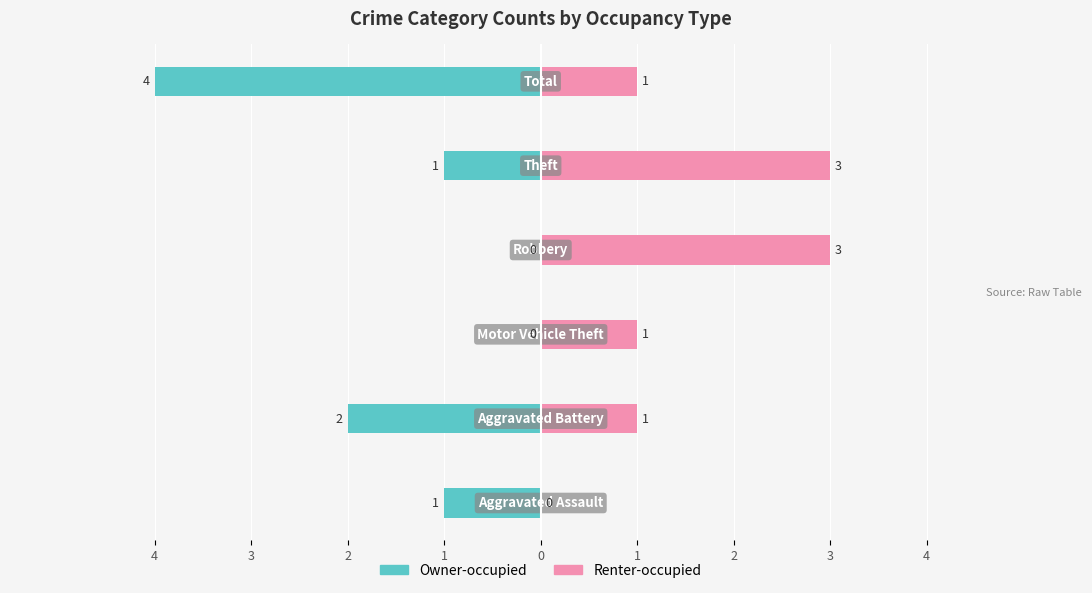

How many bars are there in each group?

2